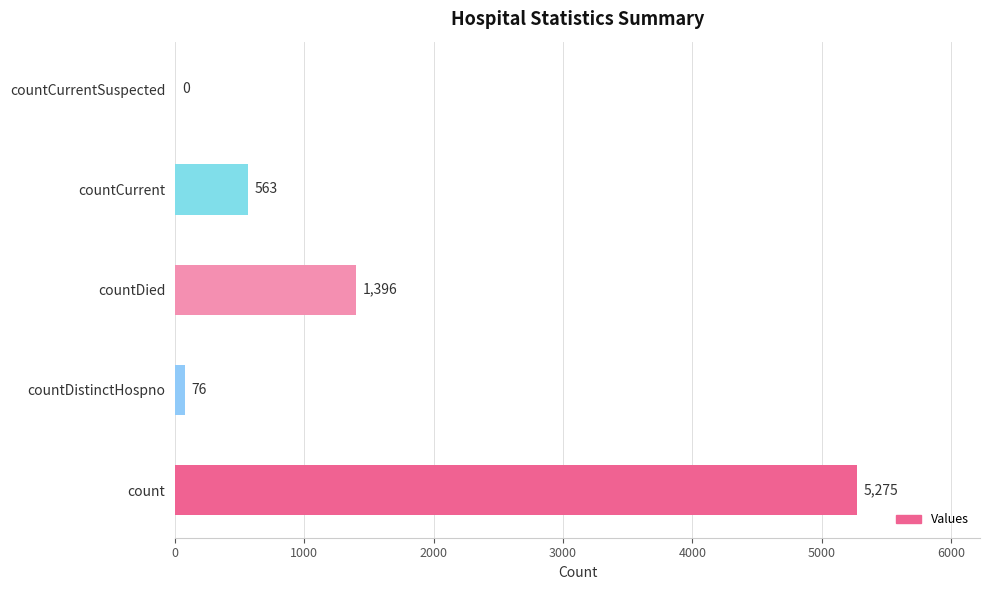

At which category does the chart reach its peak across all series?

count